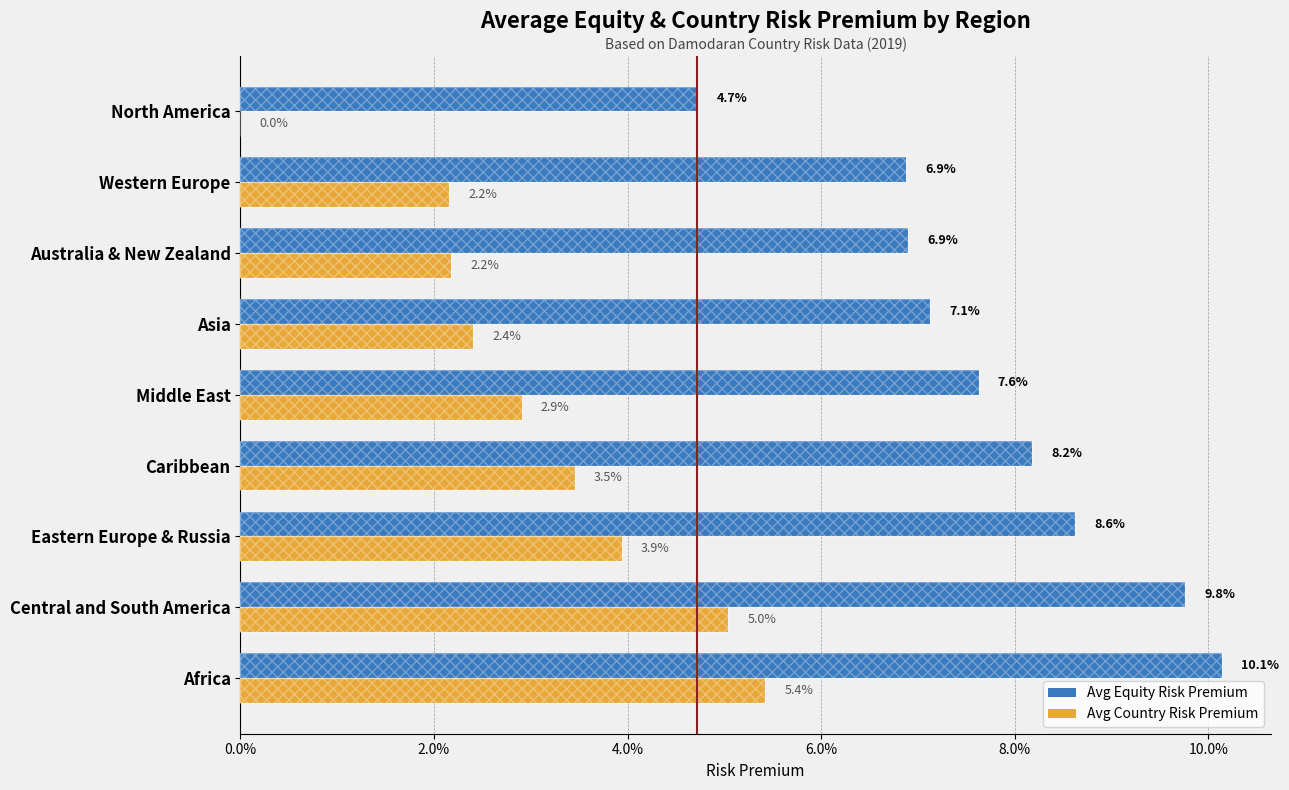

Are the bars grouped side by side (vs. stacked)?

Yes